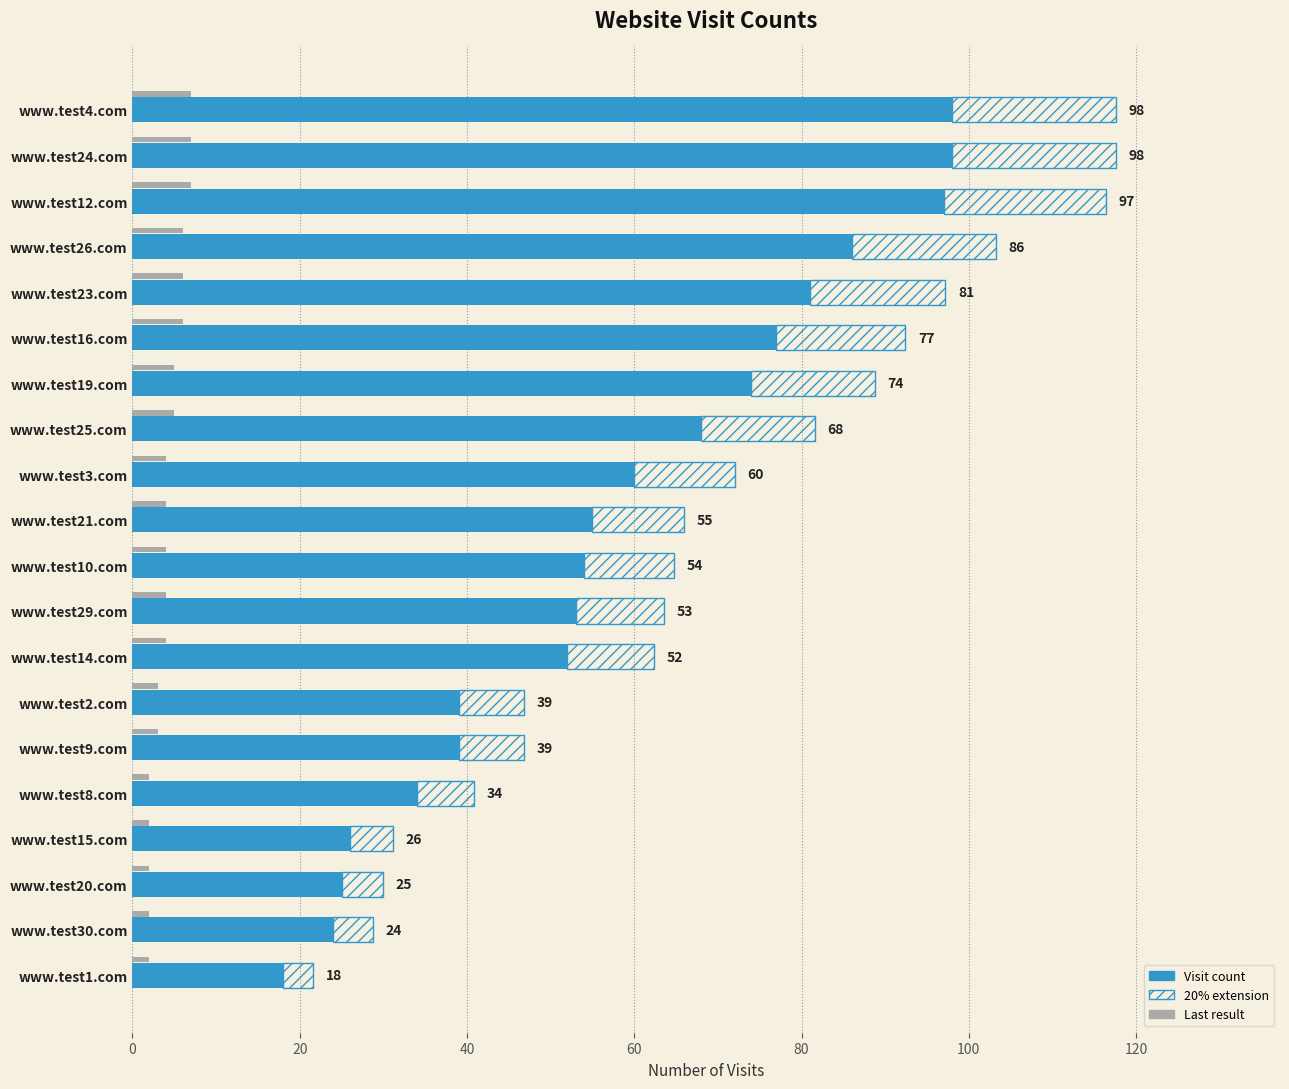

Are the bars grouped side by side (vs. stacked)?

No